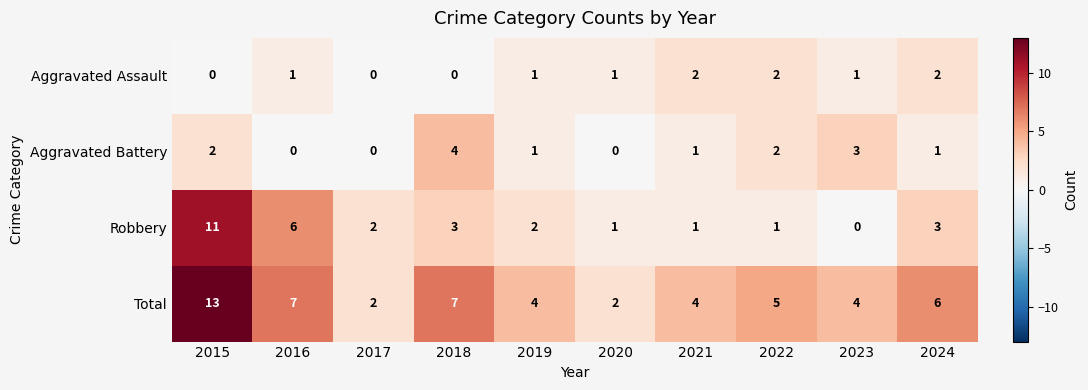

Between 2016 and 2017, which series saw the biggest shift?

Total